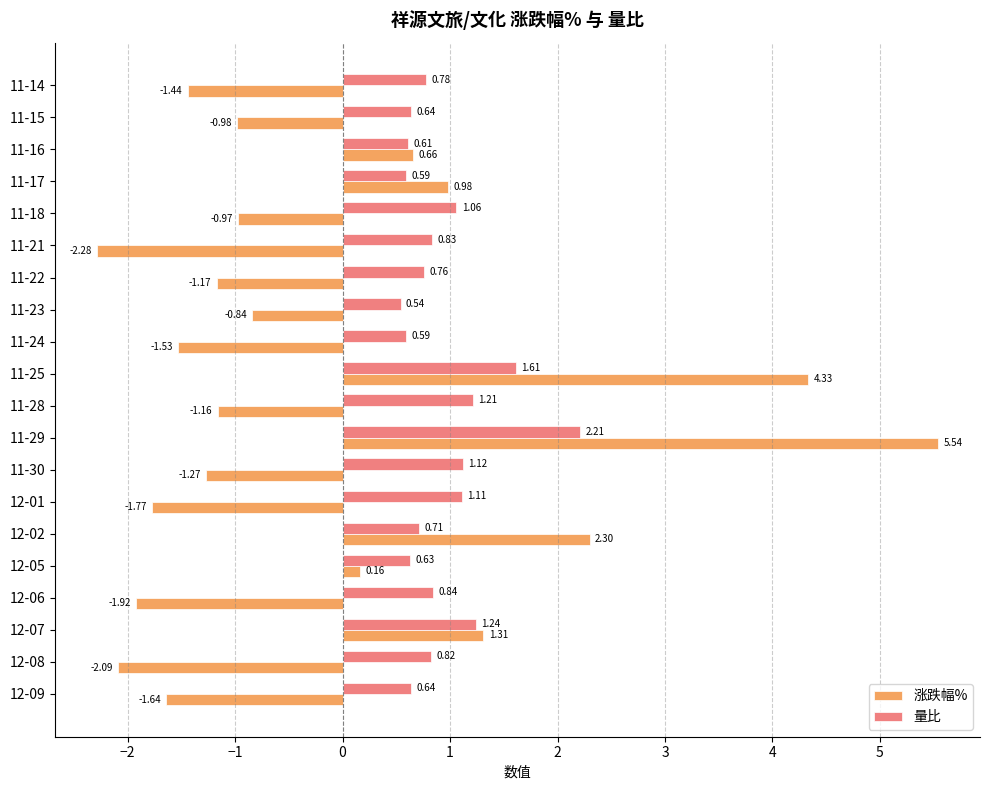

Which series has the largest total across all categories?

量比